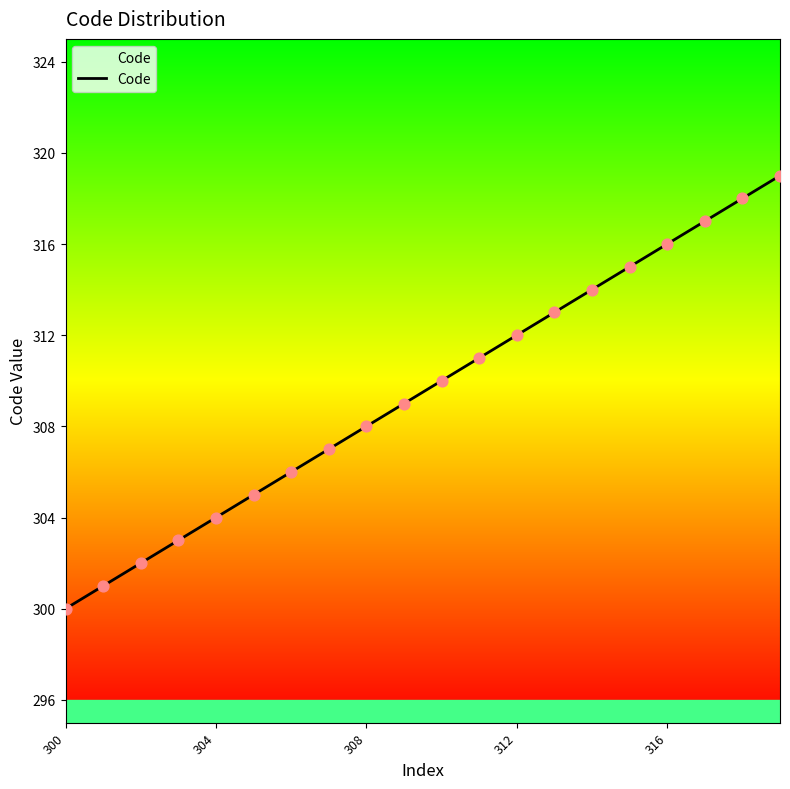

What is the smallest value displayed?

300